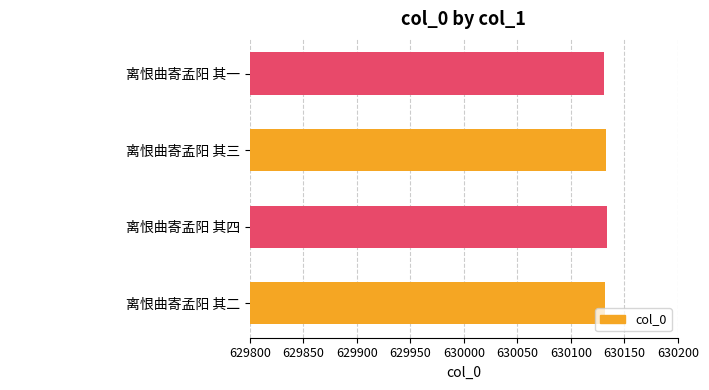

Does the chart contain stacked bars?

No